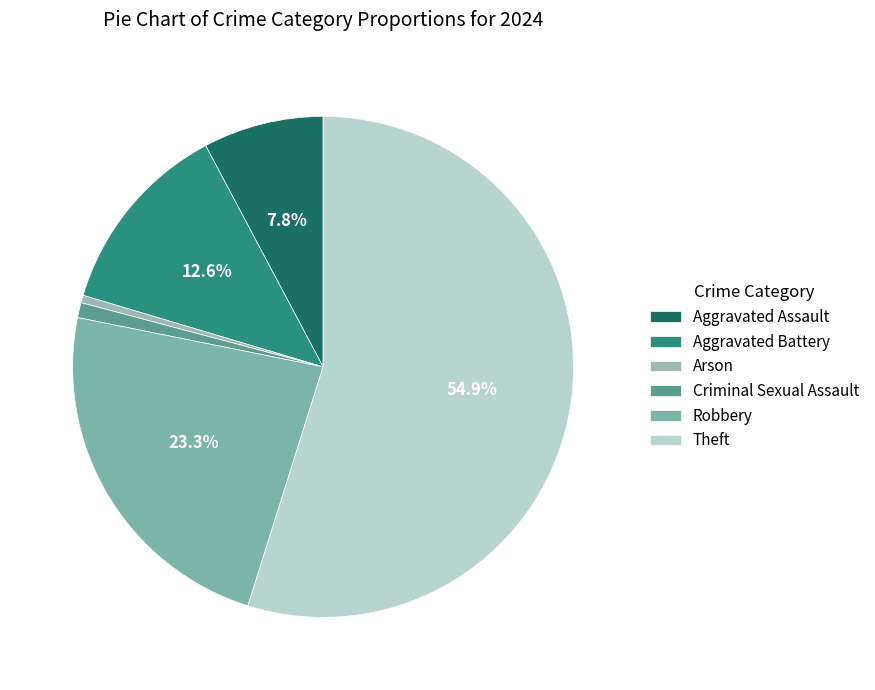

Is it true that Aggravated Assault is 8% of the pie?

True